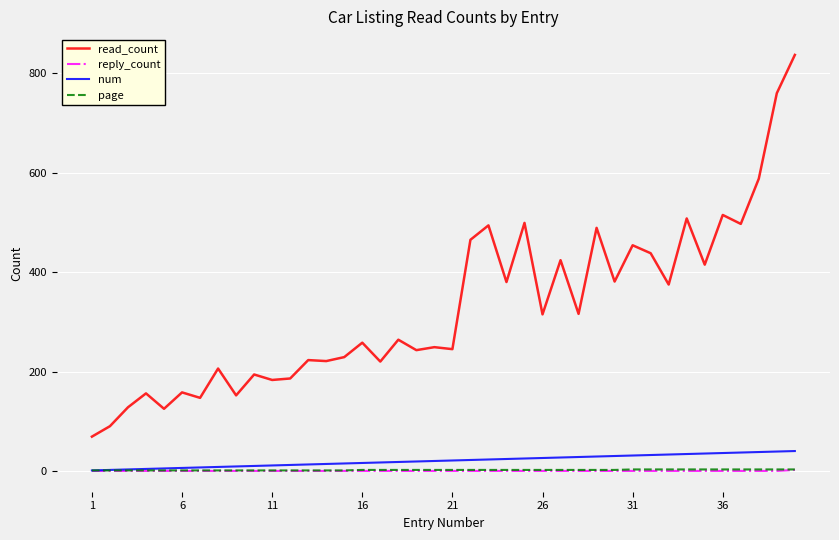

Which series has the largest total across all categories?

read_count